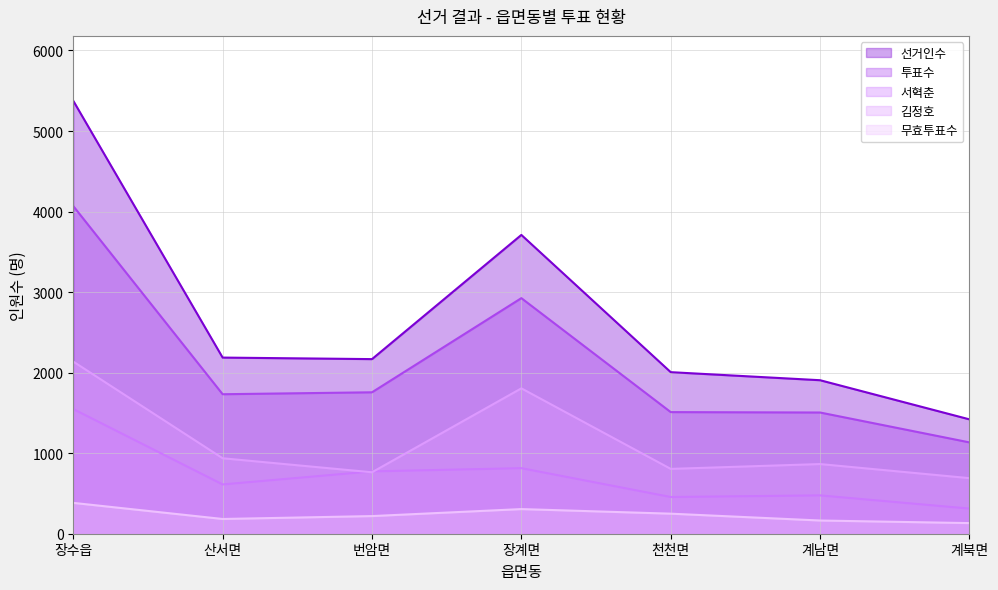

What is the total value across all series at 장수읍?

13511